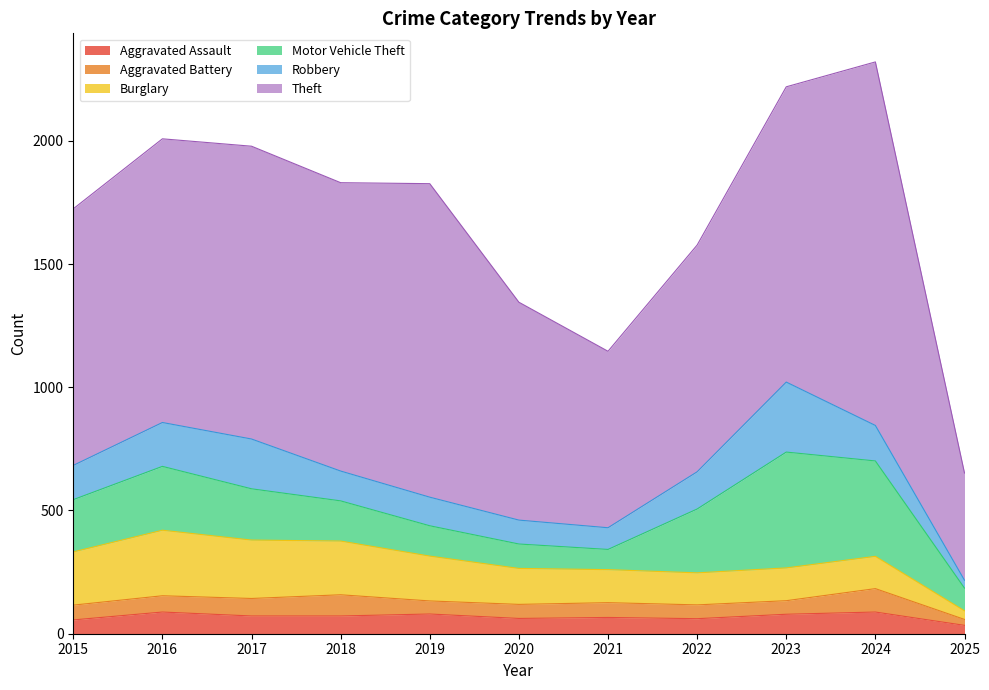

How many data points in Robbery are above 139?

5